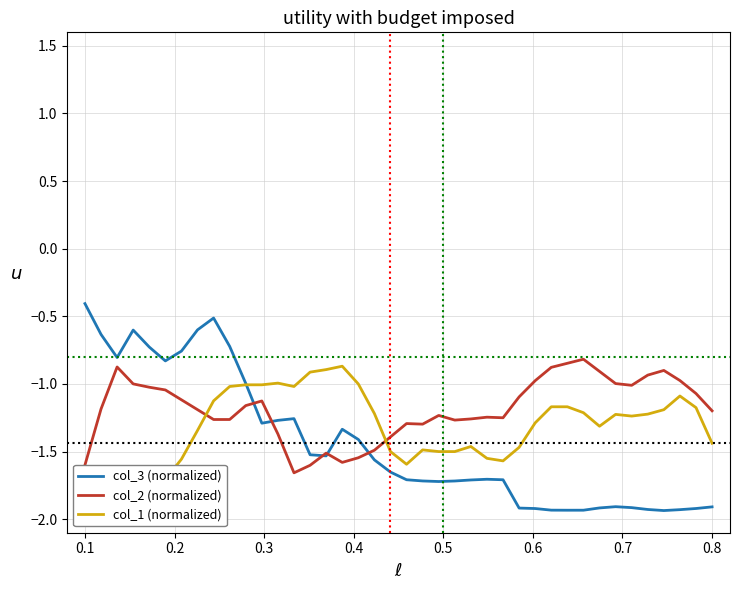

What is the lowest value of the col_3 (normalized) series?

-1.9